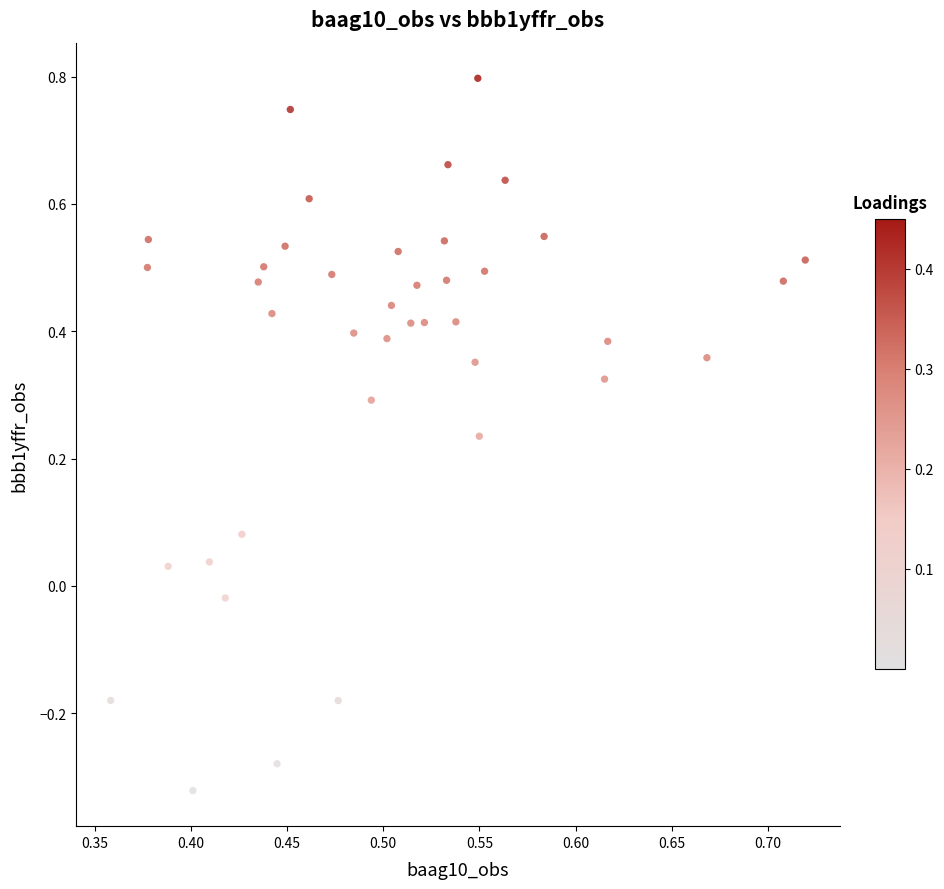

What is the range of Y values (max minus min)?

1.1